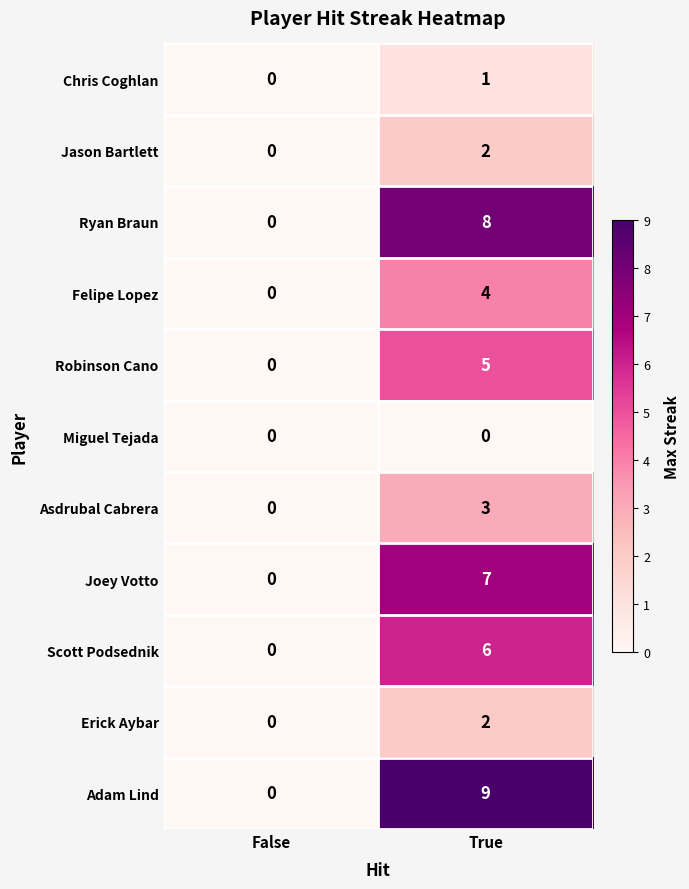

Which category has the highest value across all series?

True